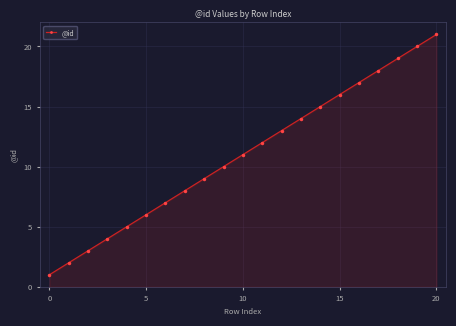

What is the difference between the maximum and minimum values?

20